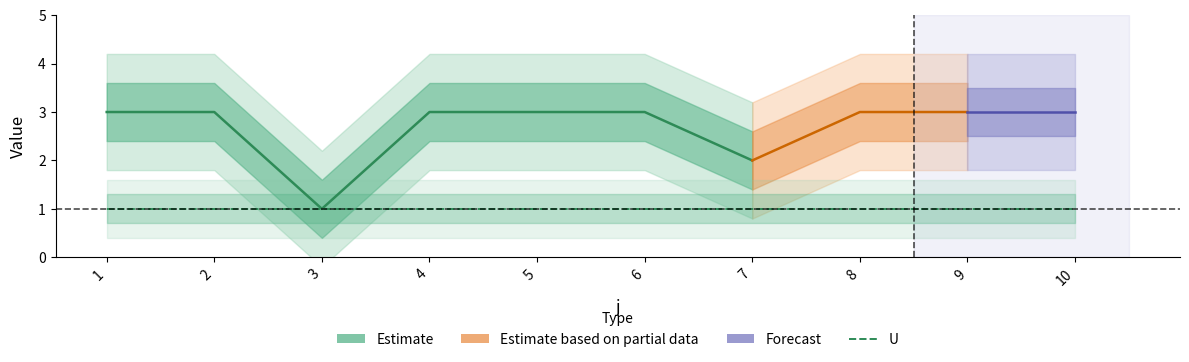

What is the difference between the highest and lowest values at 2?

2